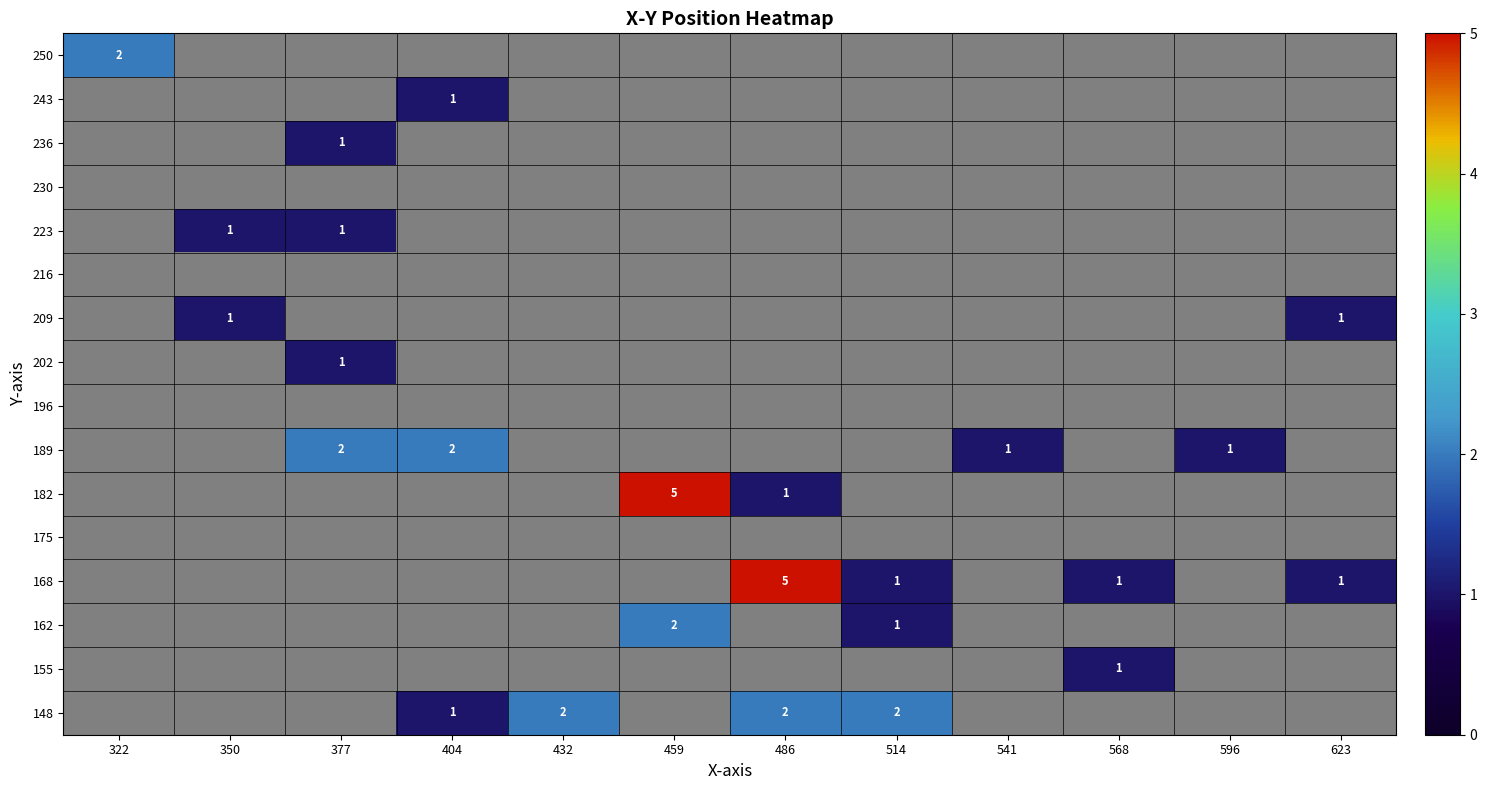

The value of 155 at 568 is 1. True or false?

True